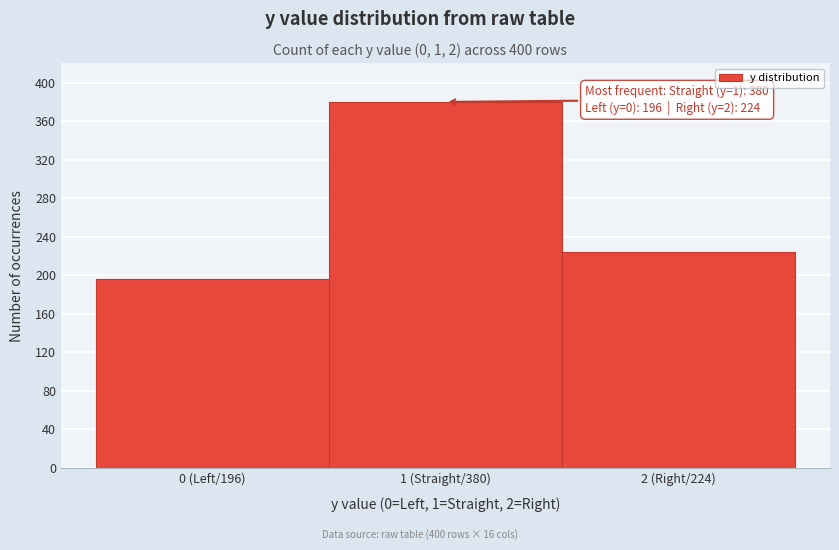

Reading left to right, transcribe all the data shown in this chart.

0 (Left/196)=196	1 (Straight/380)=380	2 (Right/224)=224